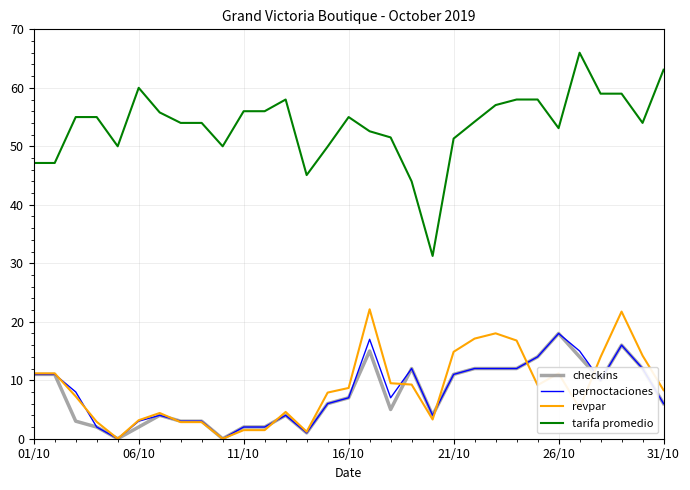

True or false: tarifa promedio and checkins intersect in this chart.

False